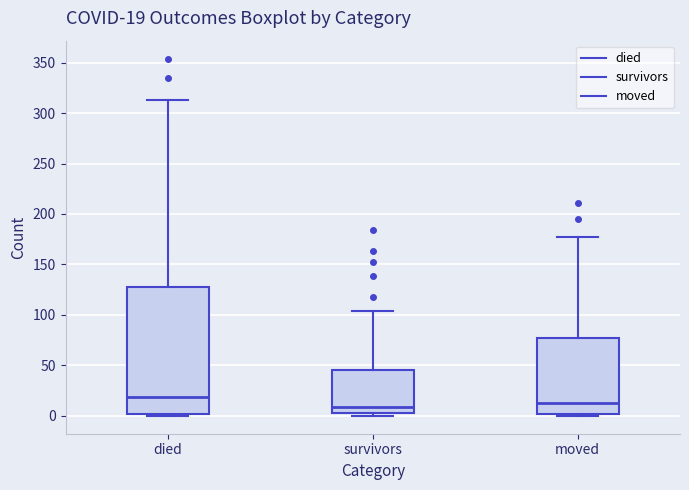

Comparing the boxes themselves (not the whiskers), which one is the tallest?

died